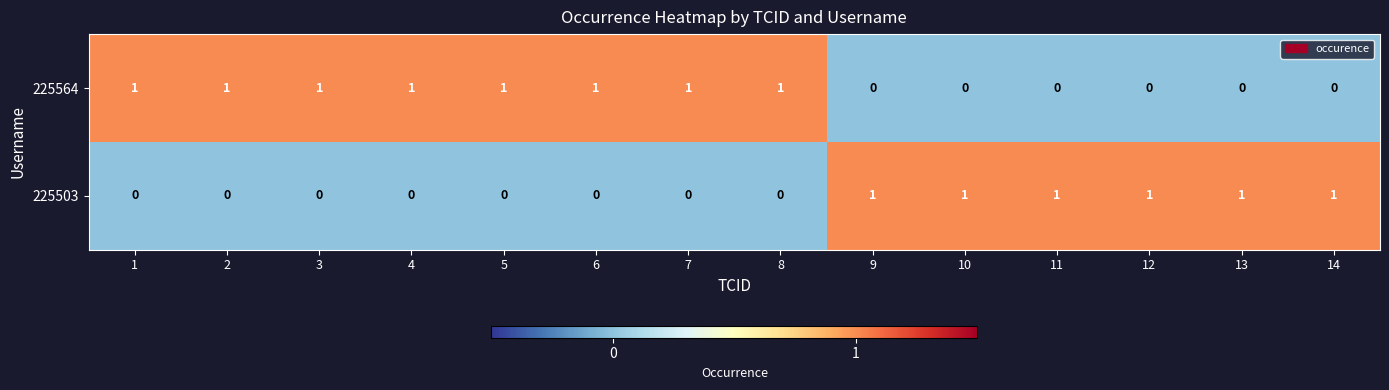

The 225564 series shows 2 at 3. True or false?

False